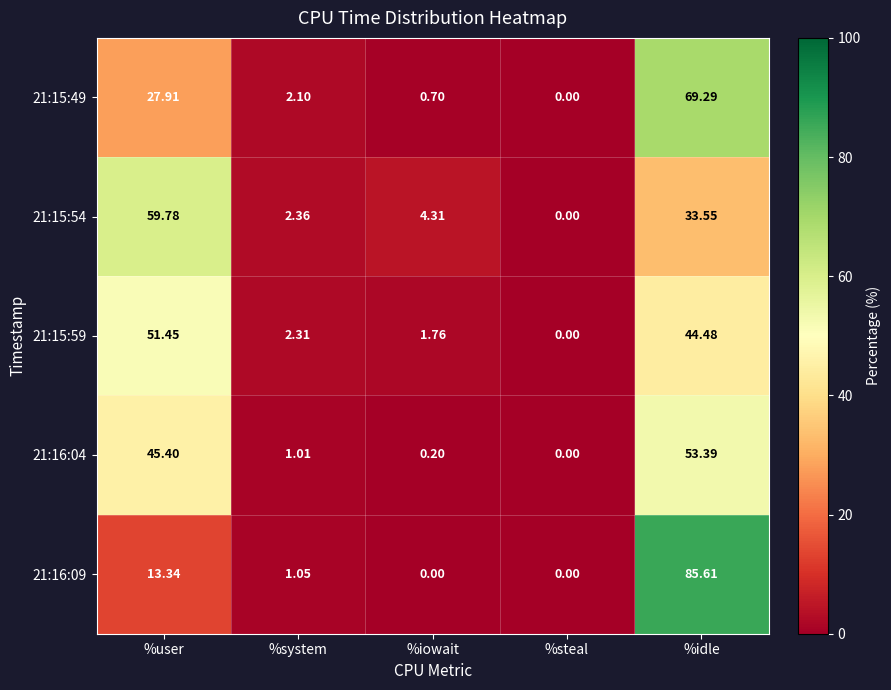

At which category is the sum across all series the highest?

%idle